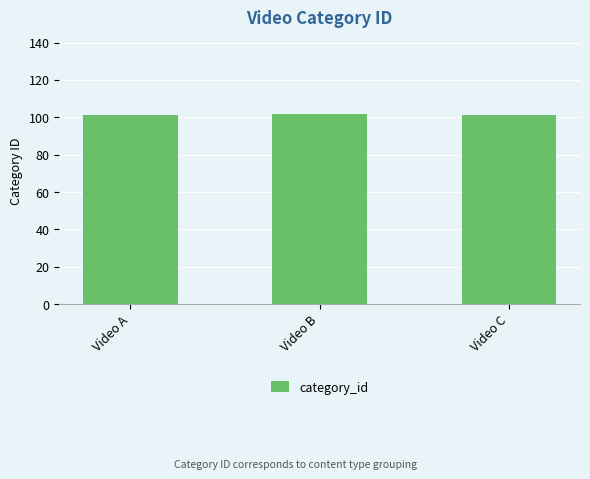

True or false: the data shows 102 at Video B.

True